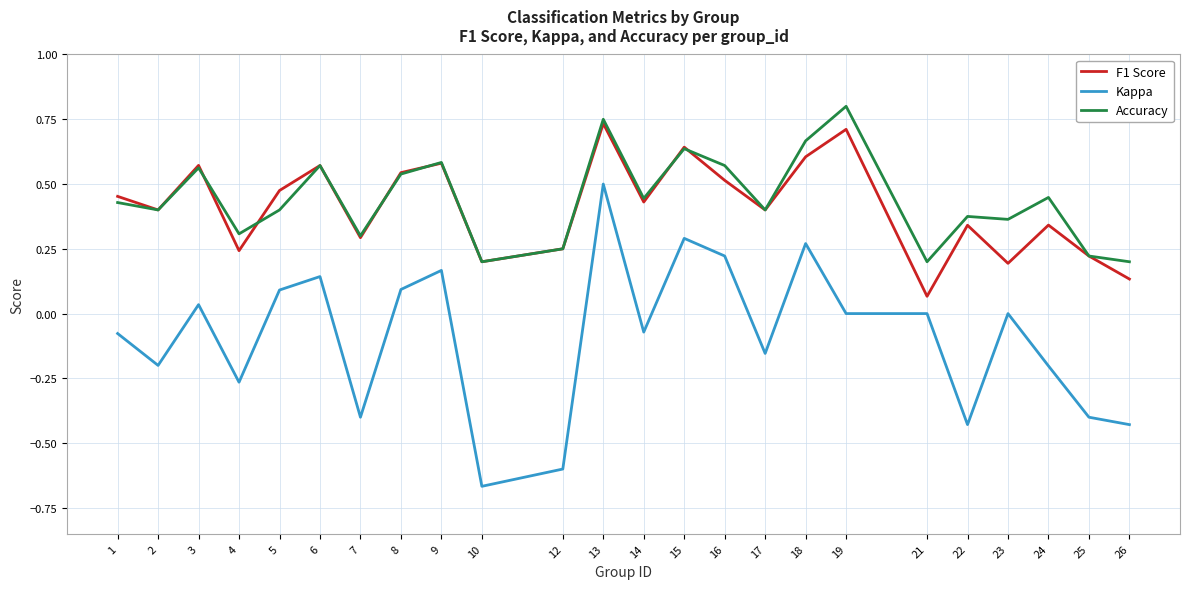

At which category does the chart reach its minimum across all series?

10